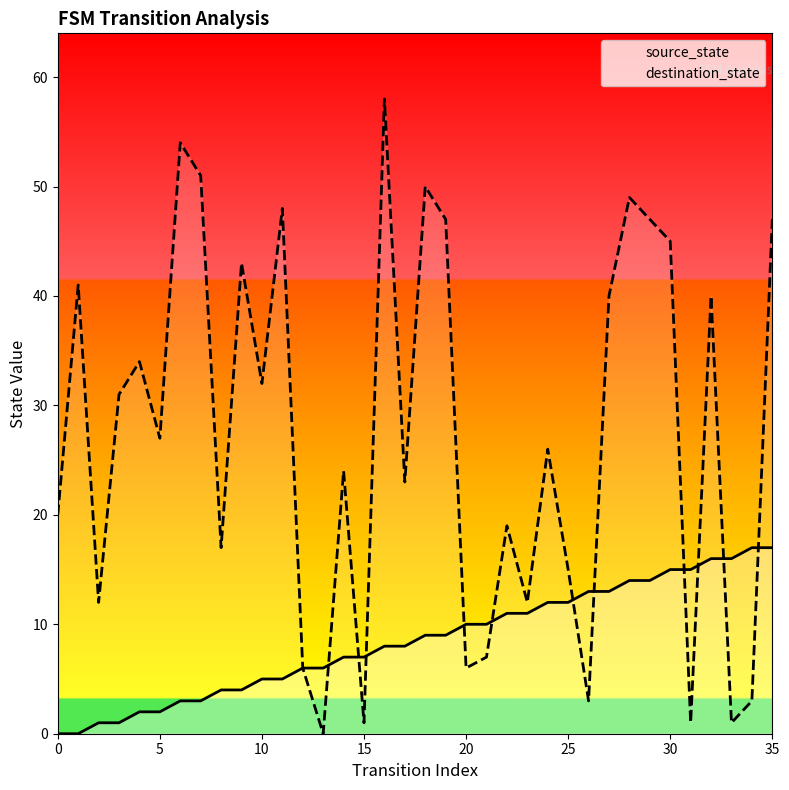

What is the sum of the source_state values at 19 and 15?

16